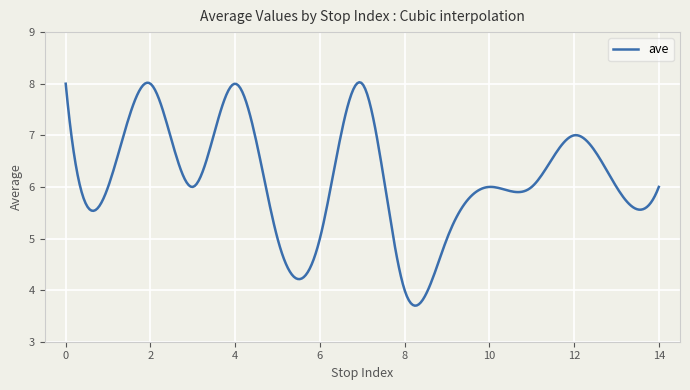

What is the maximum value shown in the chart?

8.0